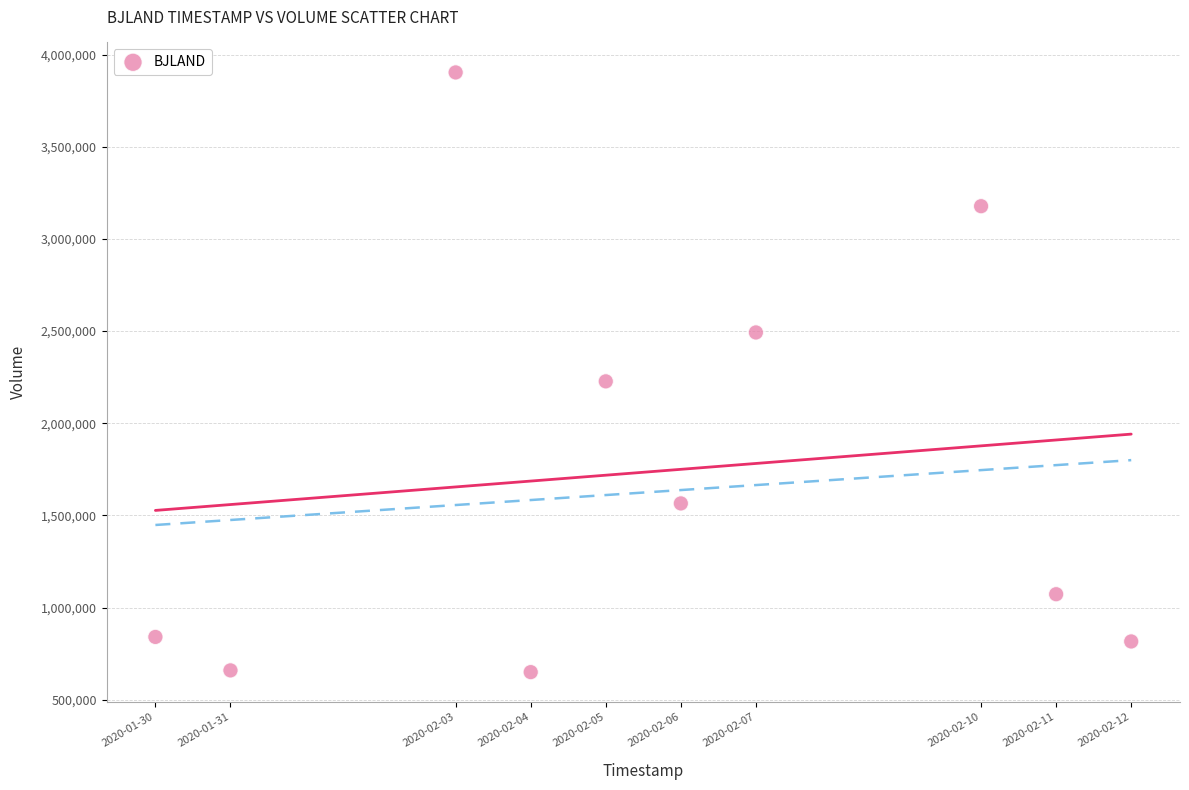

What is the average X value?

1580921280